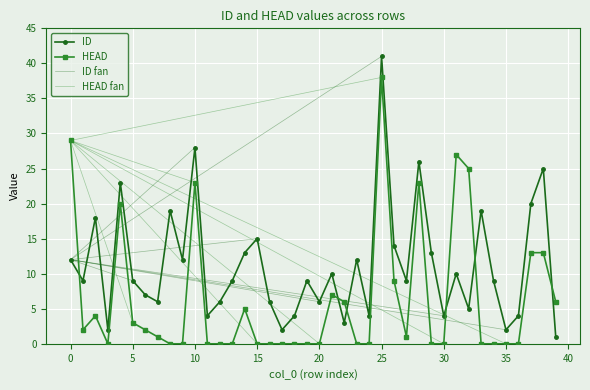

At which category does ID reach its first local peak?

2